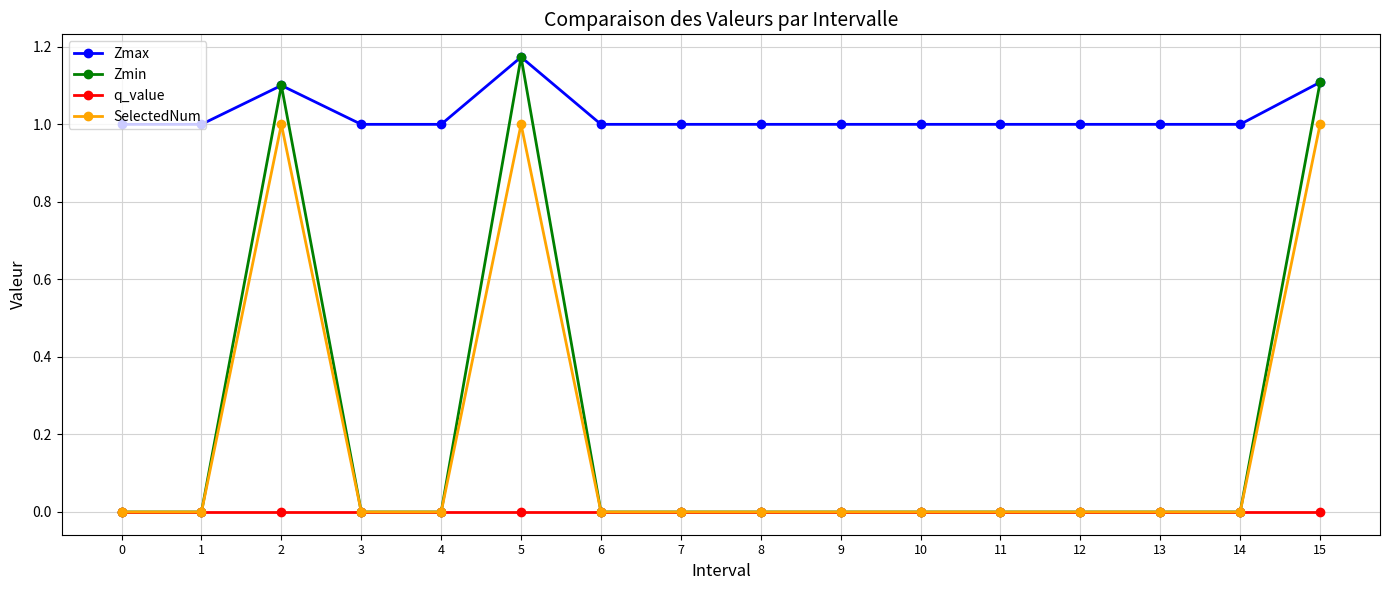

What is the sum of the SelectedNum values at 3 and 15?

1.0